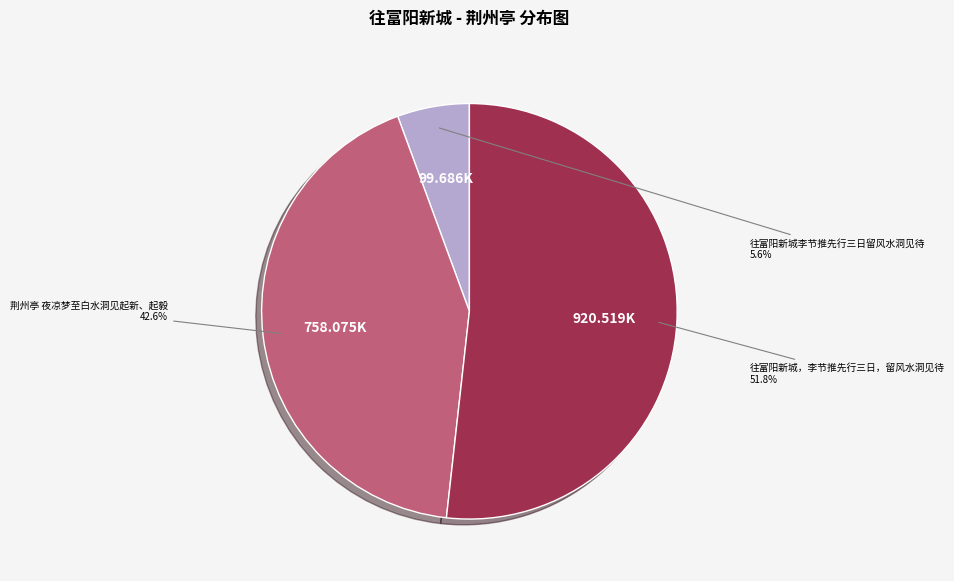

Is the sum of 往富阳新城，李节推先行三日，留风水洞见待 and 往富阳新城李节推先行三日留风水洞见待 greater than half?

Yes